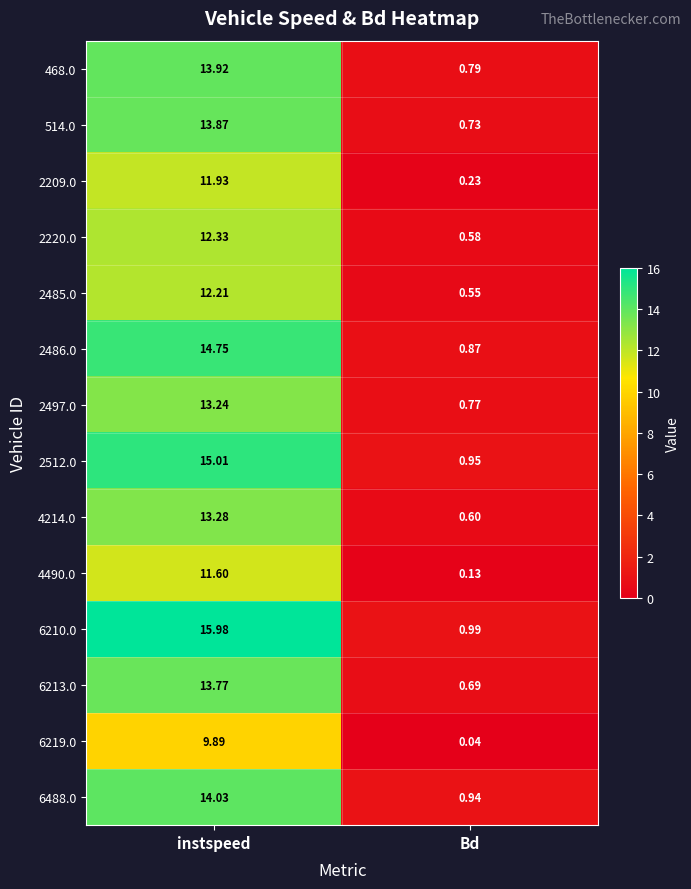

Which category has the lowest value in the 2220.0 series?

Bd